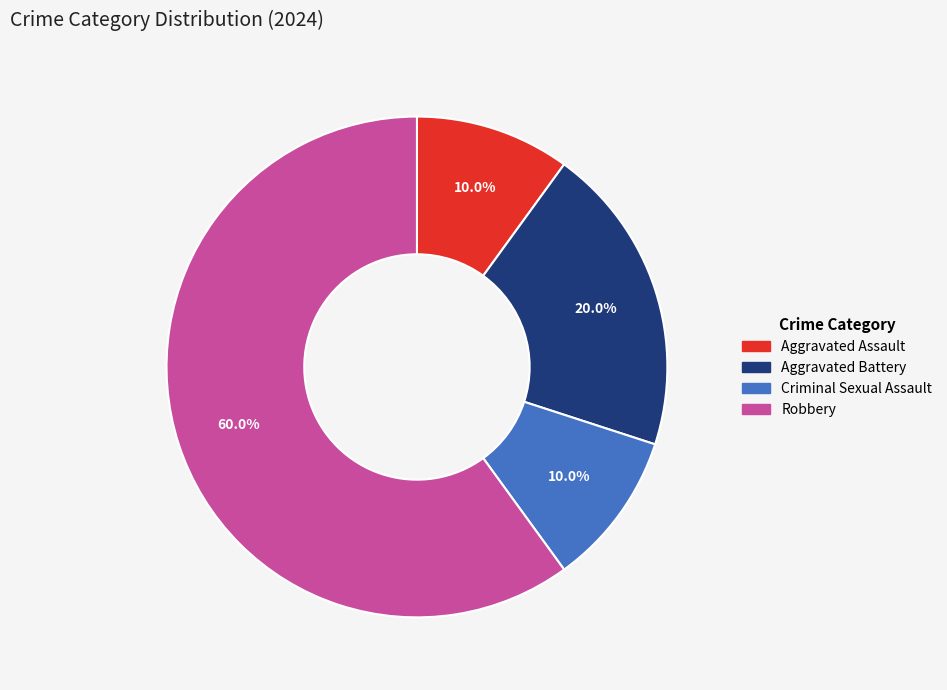

How many slices are in this pie chart?

4